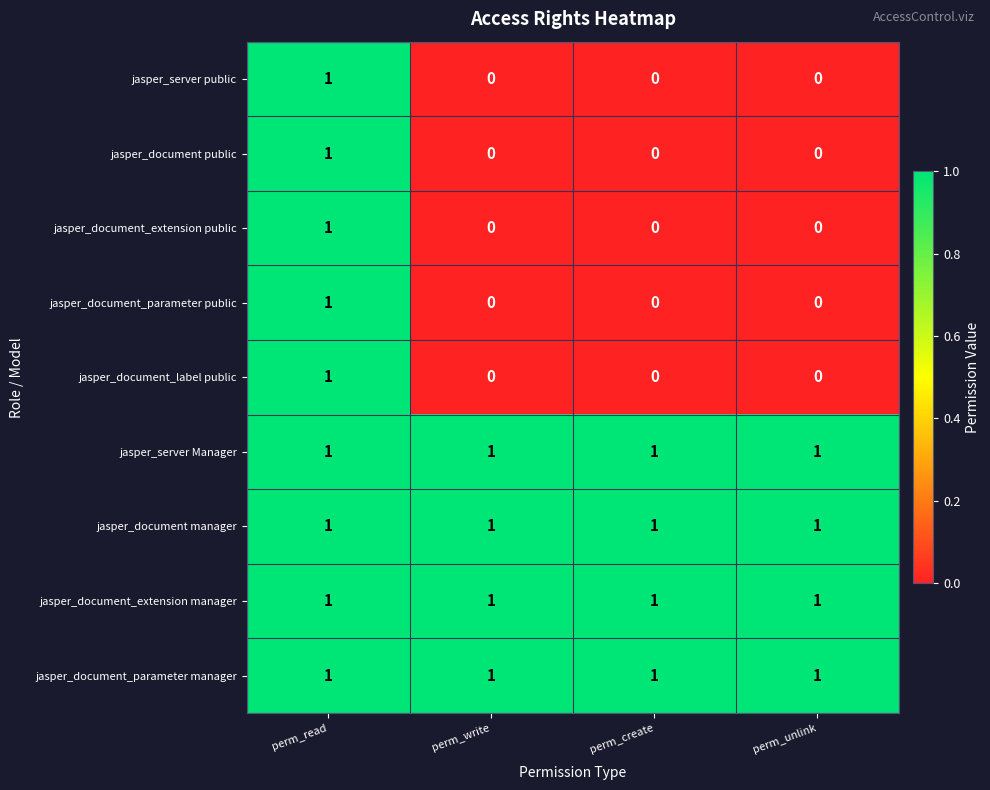

At how many categories does at least one series exceed 0?

4